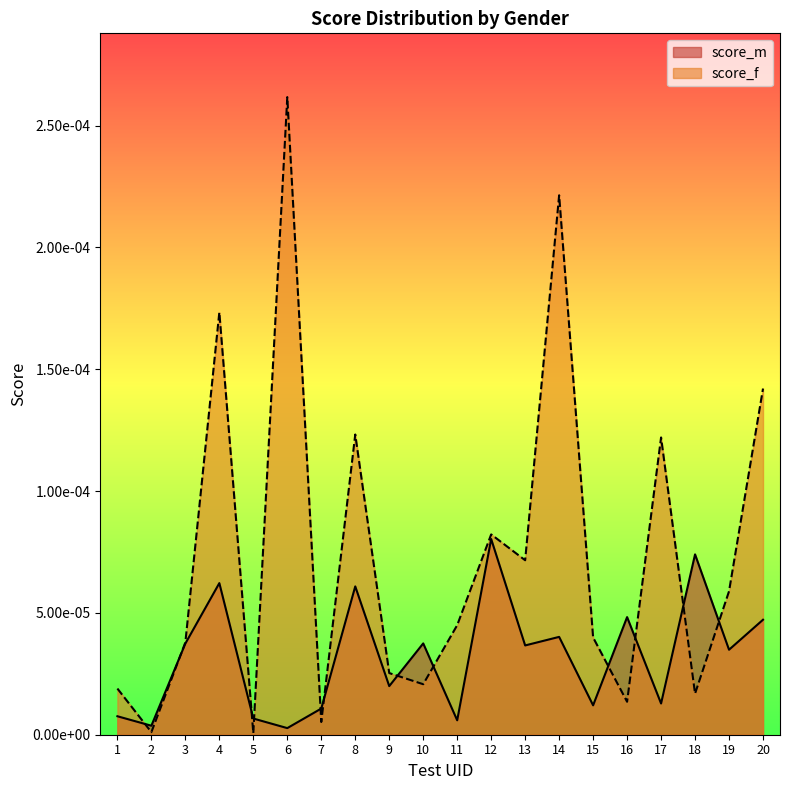

How many series are shown in this chart?

2